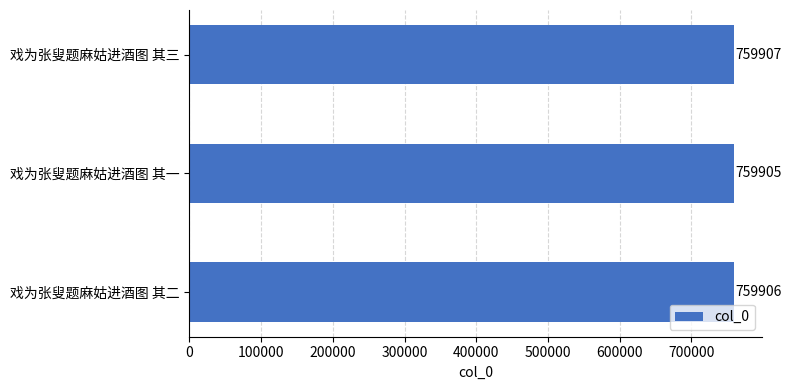

Does the chart contain any negative values?

No